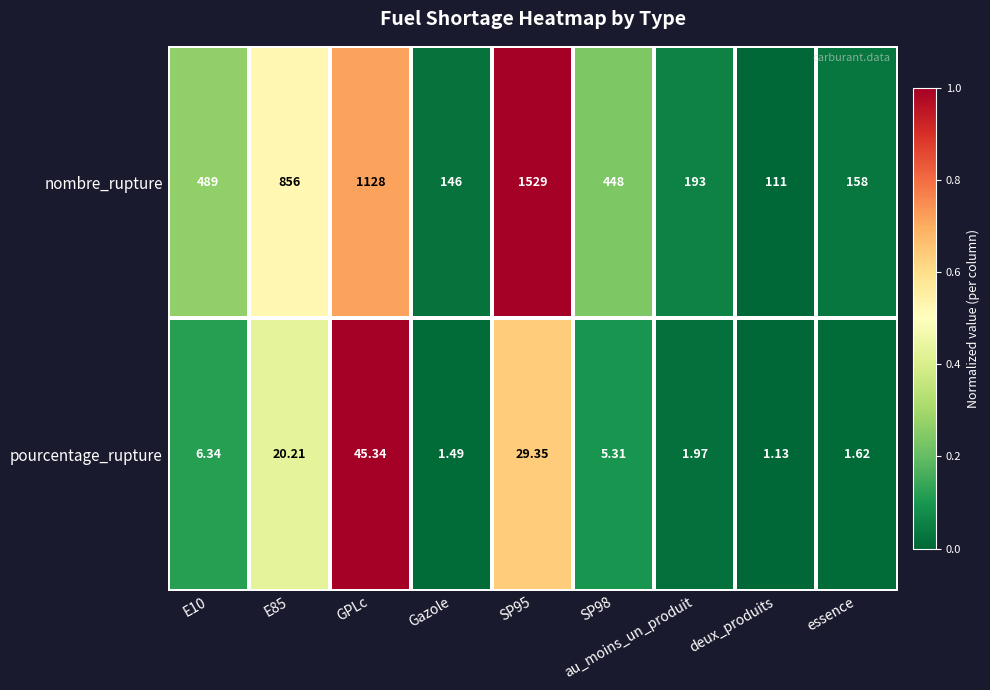

Which series changed the most between SP95 and deux_produits?

nombre_rupture